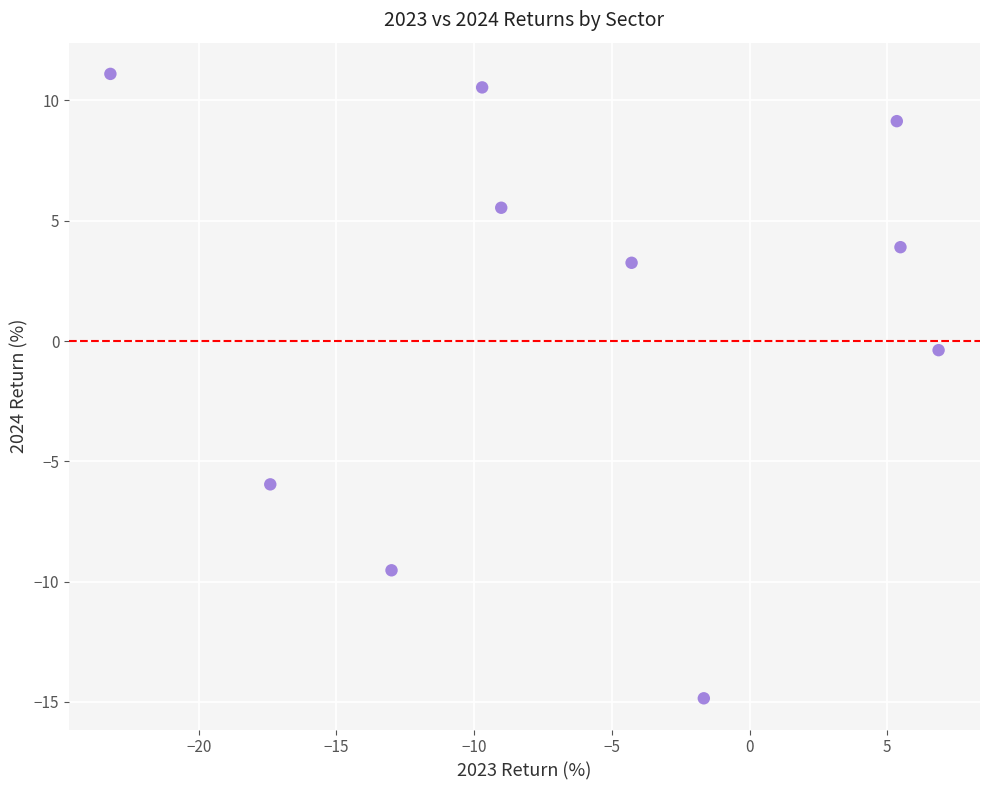

What is the range of X values (max minus min)?

30.1